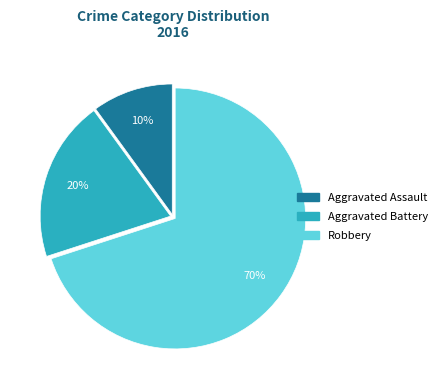

Between Aggravated Battery and Robbery, which is larger?

Robbery